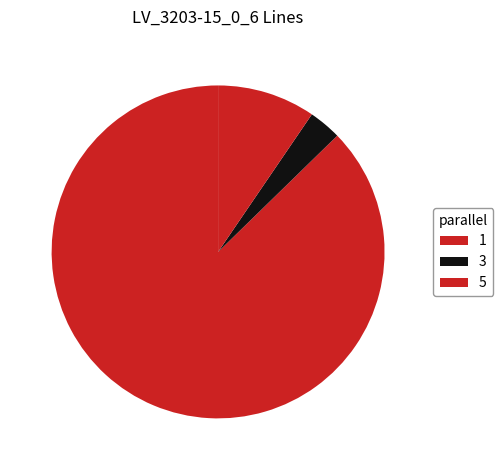

What is the largest slice in the pie chart?

1